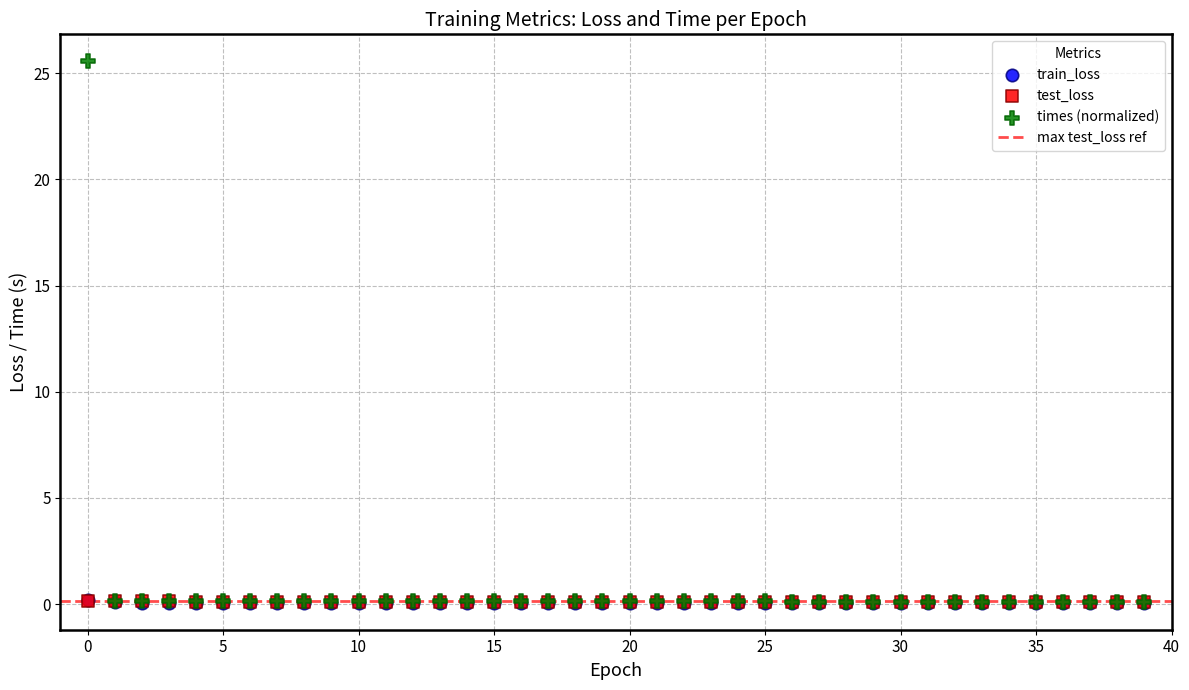

Which series has the widest spread of Y values?

times (normalized)